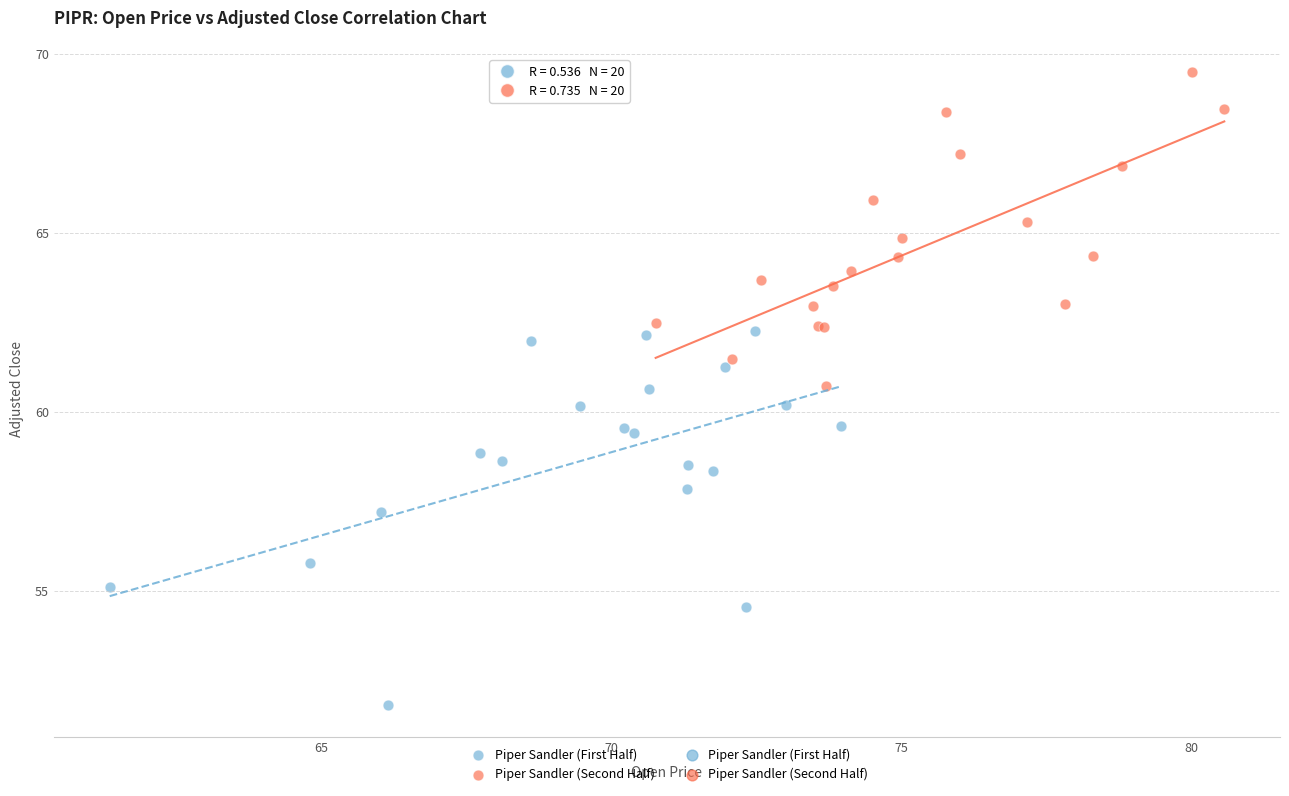

Which series has the largest Y range (max minus min)?

Piper Sandler (First Half)